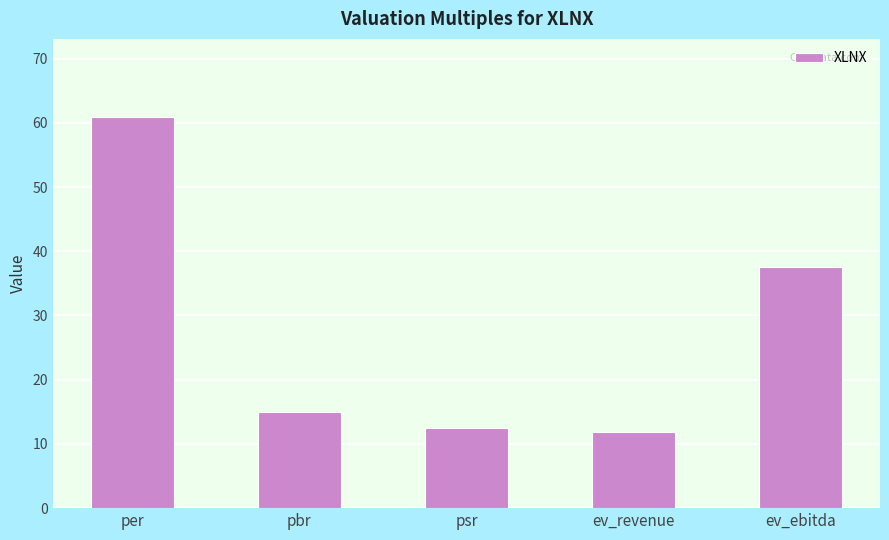

List the labels in order of value, smallest first.

ev_revenue, psr, pbr, ev_ebitda, per